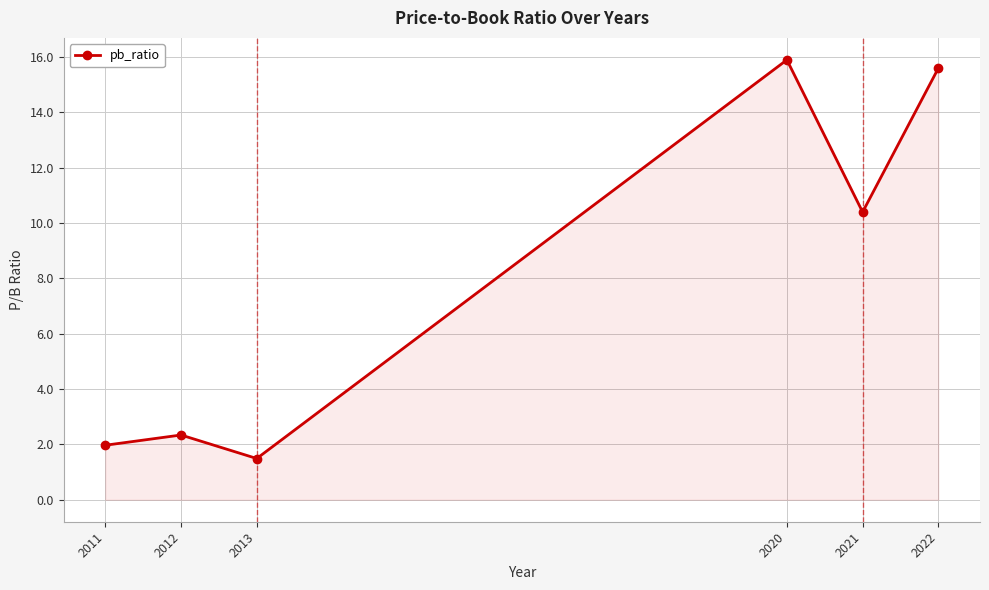

Reading left to right, what are all the values shown in this chart?

2011=2.0	2012=2.3	2013=1.5	2020=15.9	2021=10.4	2022=15.6